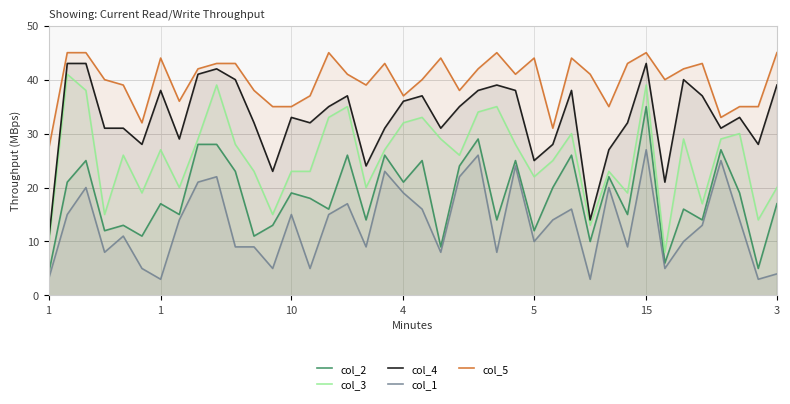

Rank the series by their average value, from highest to lowest.

col_5, col_4, col_3, col_2, col_1